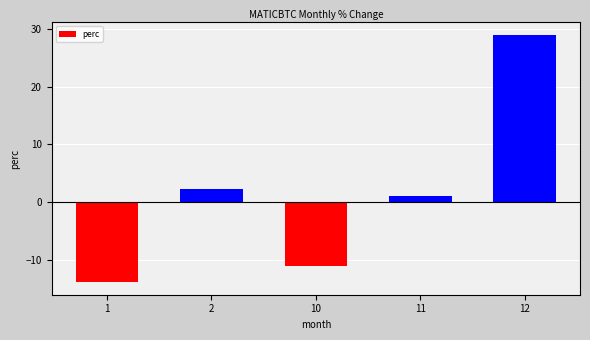

Count the number of data series in this chart.

1